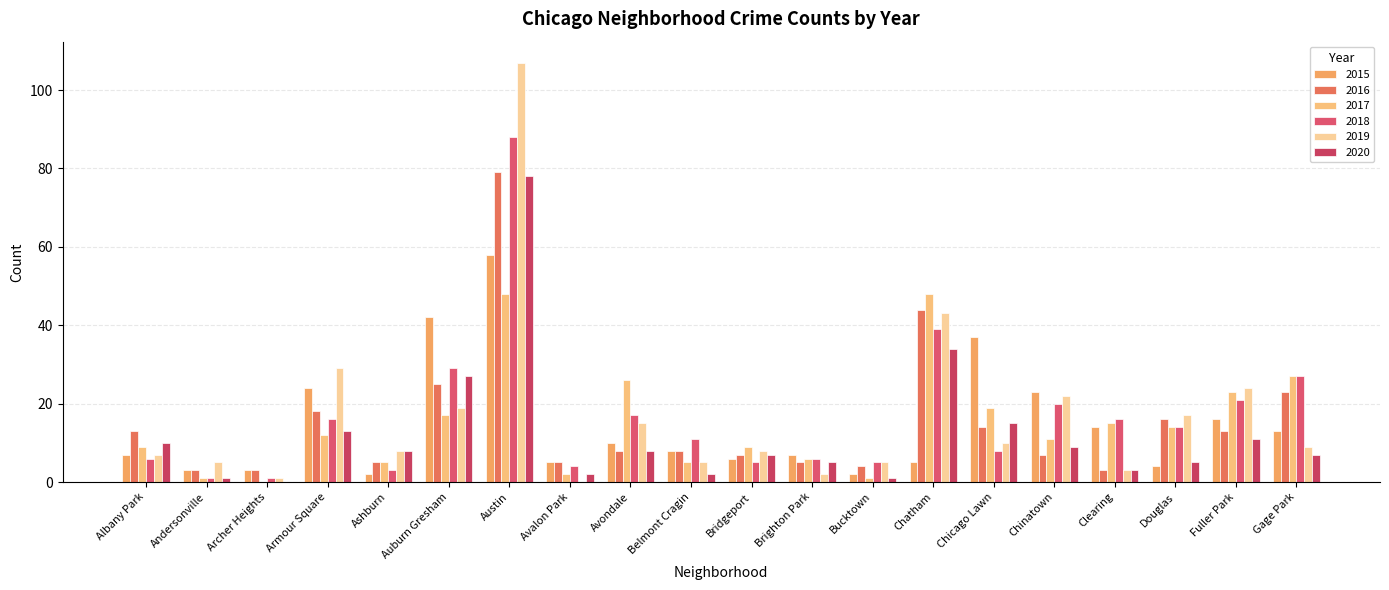

What is the total value across all series at Bucktown?

18